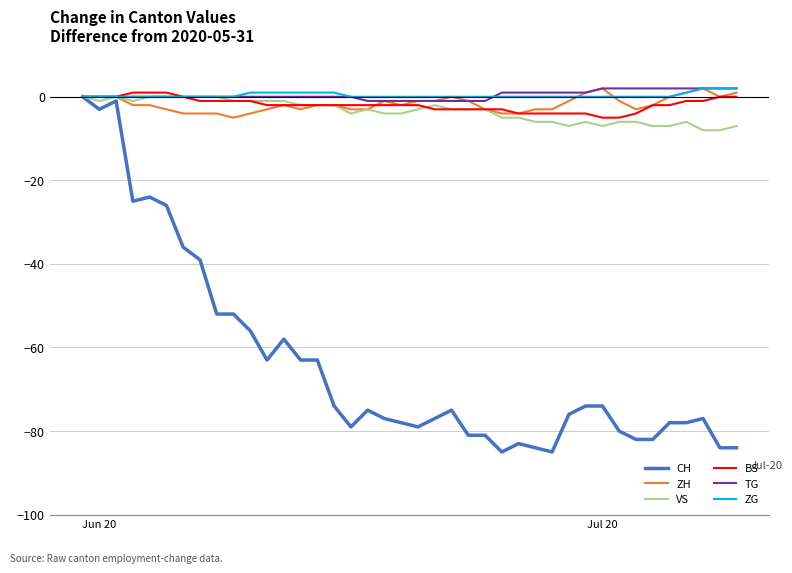

What is the lowest value of the CH series?

-85